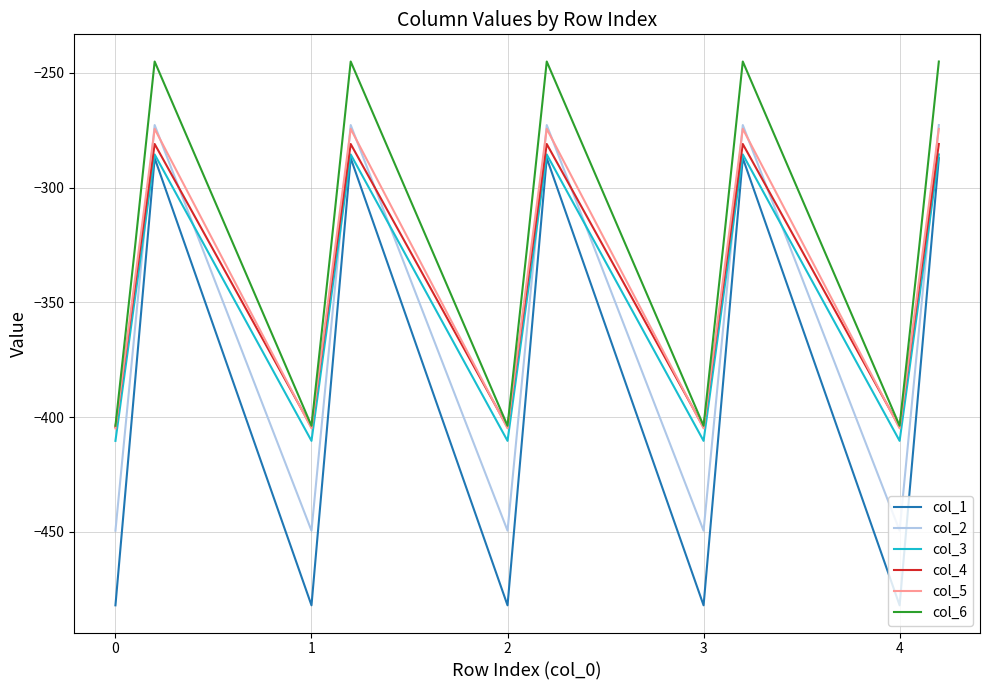

What is the maximum value for col_3?

-285.5